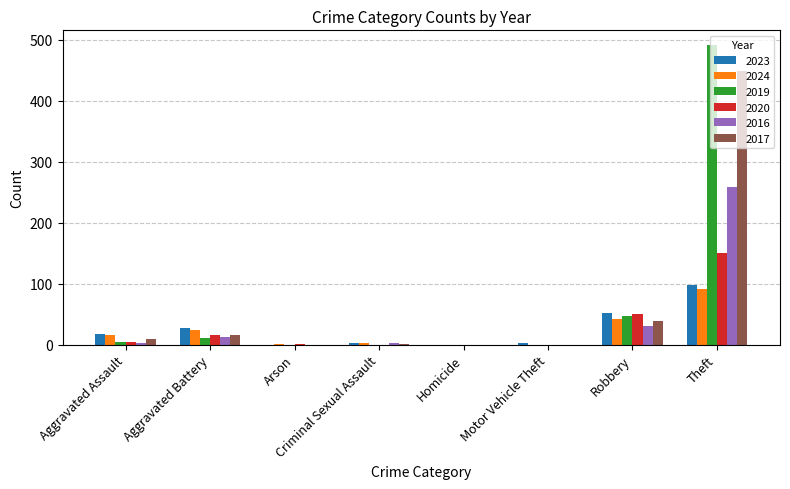

At which category is the sum across all series the highest?

Theft